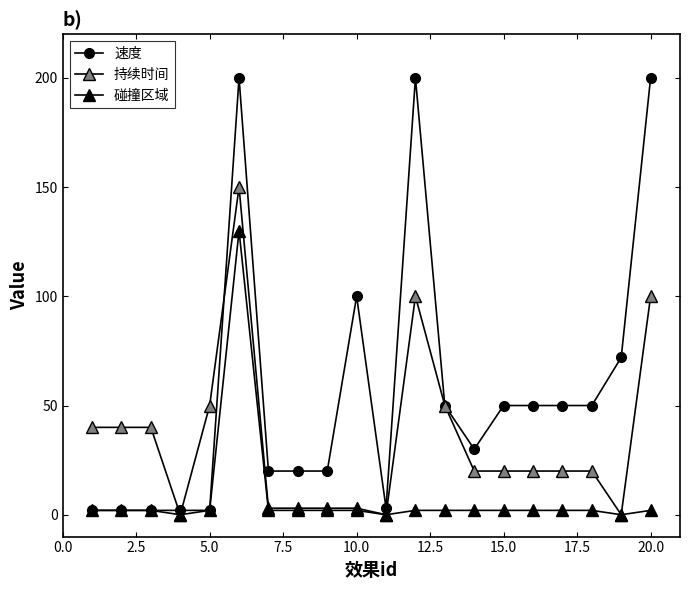

How many series are shown in this chart?

3